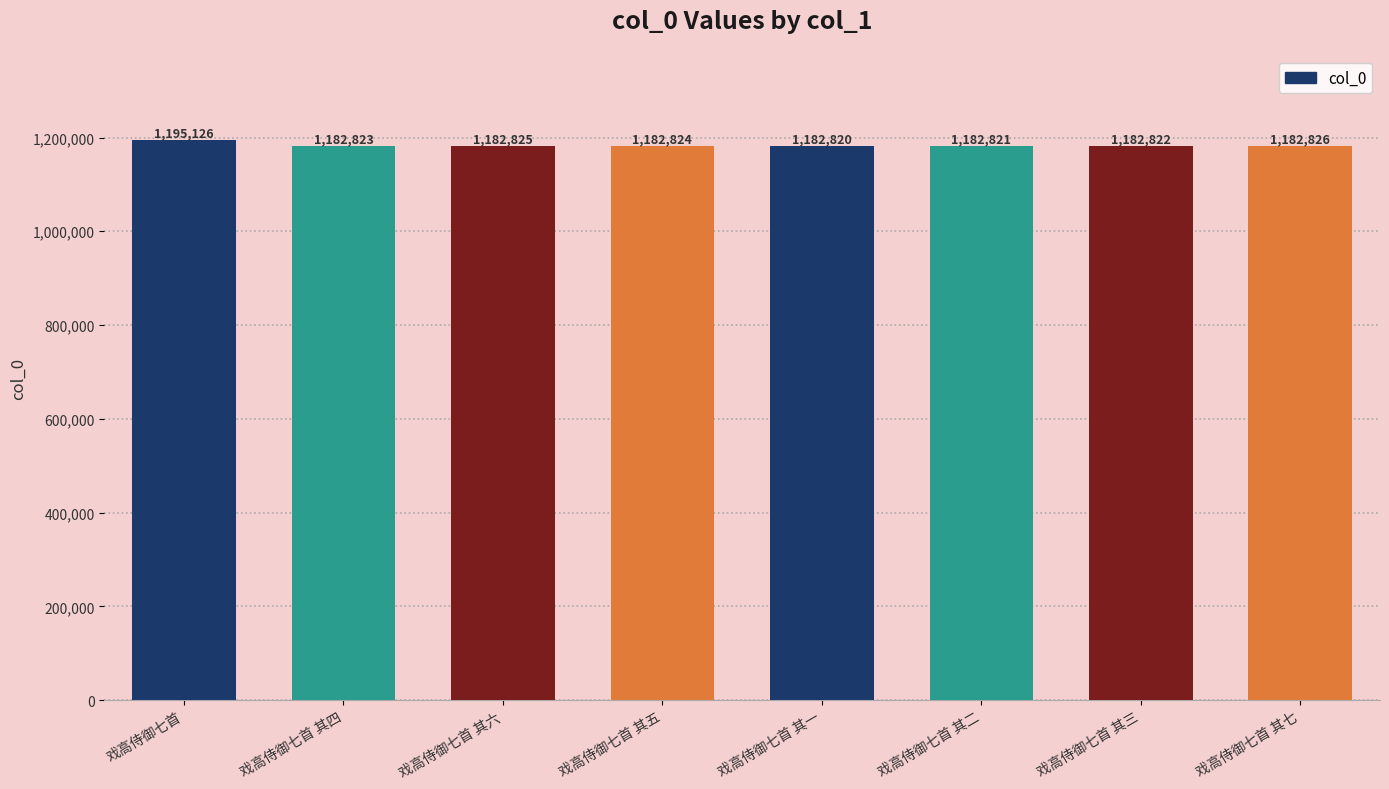

Reading left to right, list all the values displayed in this chart.

戏高侍御七首=1195126	戏高侍御七首 其四=1182823	戏高侍御七首 其六=1182825	戏高侍御七首 其五=1182824	戏高侍御七首 其一=1182820	戏高侍御七首 其二=1182821	戏高侍御七首 其三=1182822	戏高侍御七首 其七=1182826